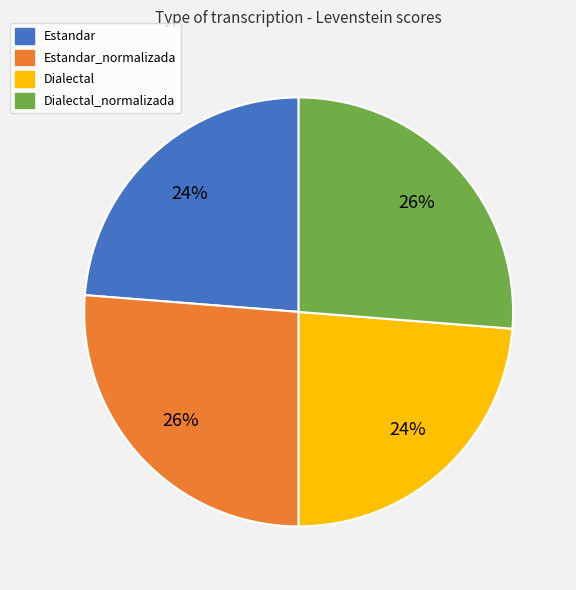

Is the sum of Estandar_normalizada and Dialectal_normalizada greater than half?

Yes